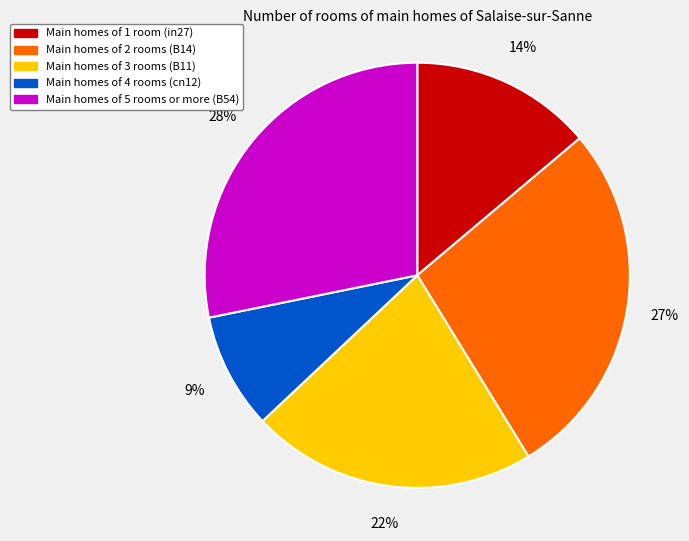

Is there any slice that represents more than half of the pie?

No